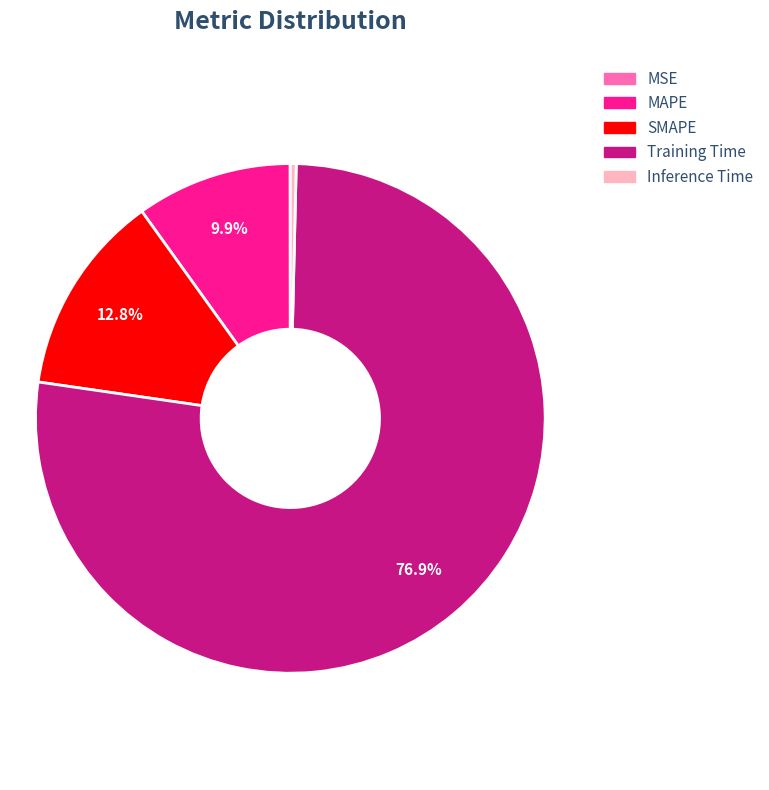

To the nearest percent, what portion does Training Time represent?

77%